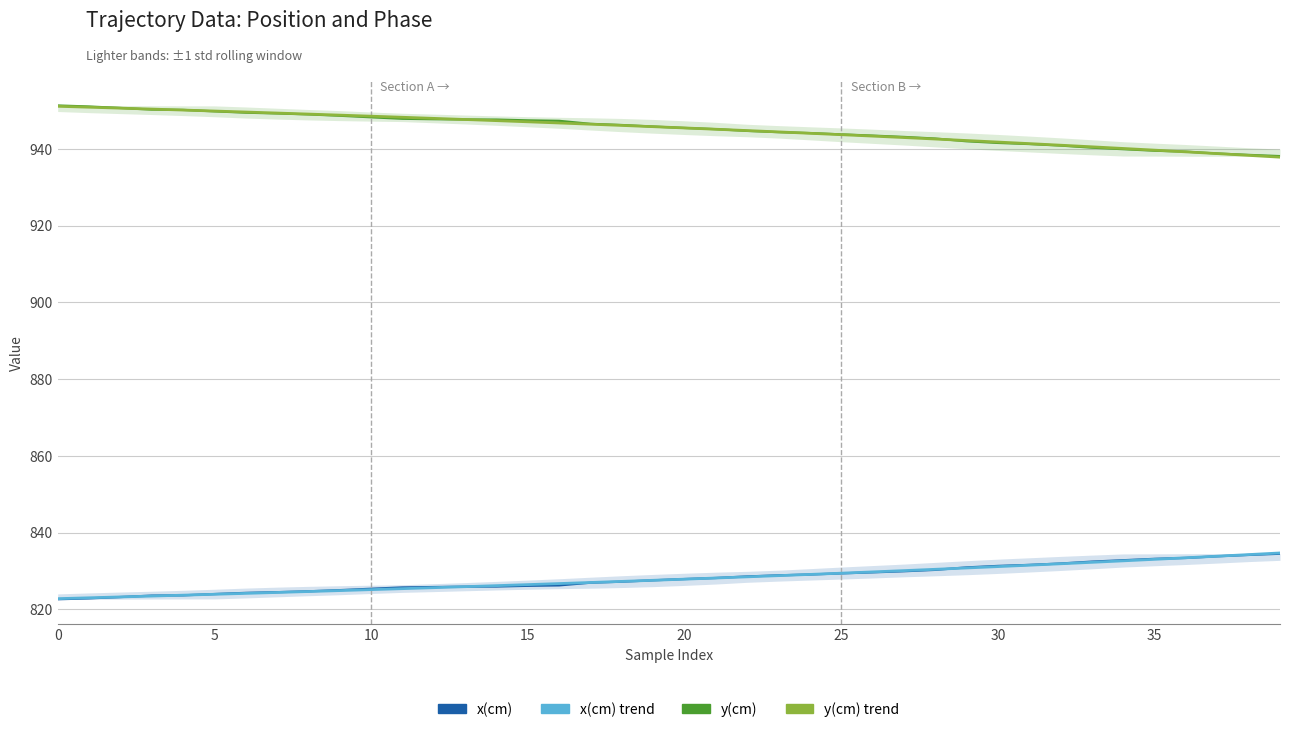

What is the average value of the y(cm) series?

945.2